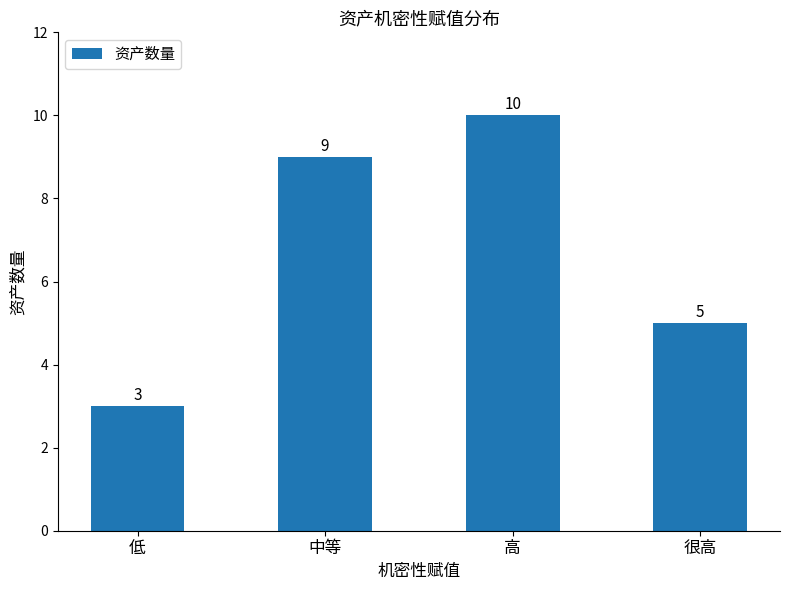

Are the bars horizontal?

No